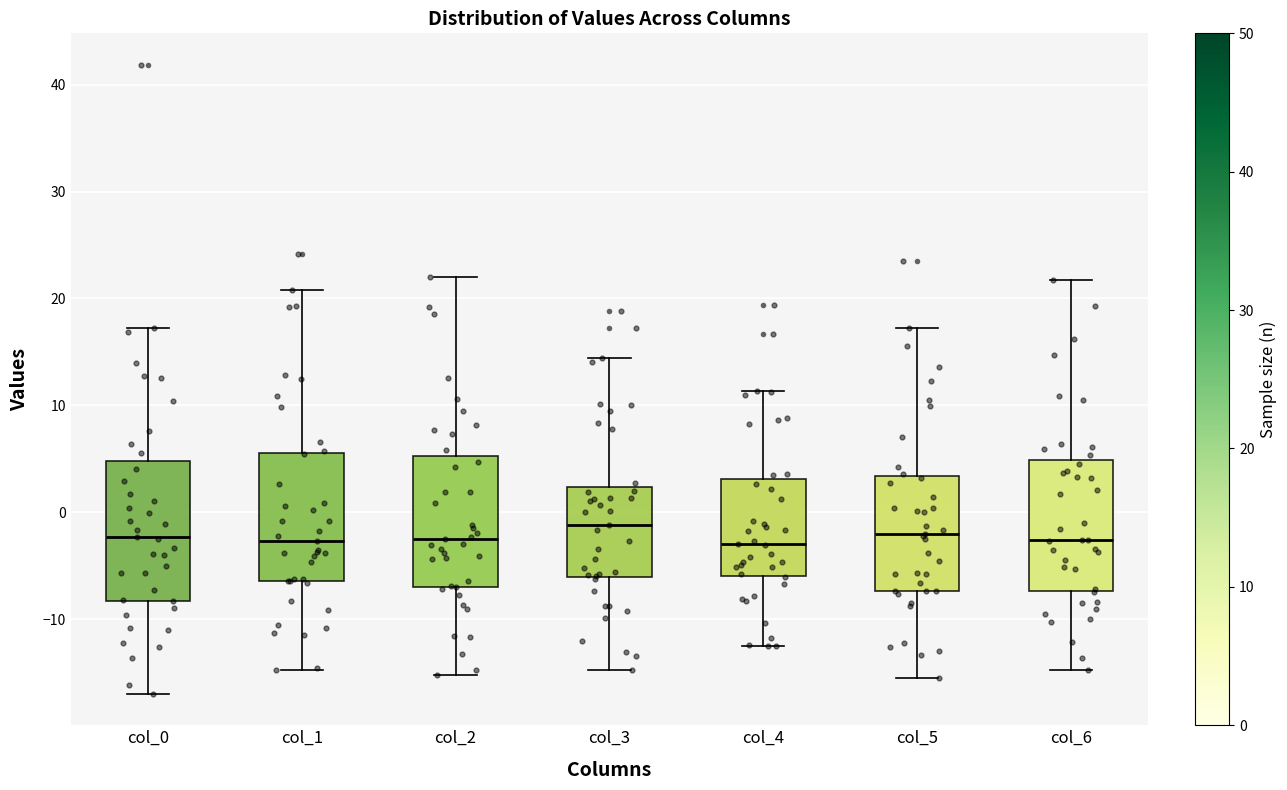

Reading left to right, transcribe this box plot: for each box, give where its median line is, the range the box spans, and where its two whiskers end, as read against the y-axis. The values are not printed on the chart, so give them approximately, as read against the axis.

col_0: median -2, box -8 to 5, whiskers -17 to 17
col_1: median -3, box -6 to 6, whiskers -15 to 21
col_2: median -2, box -7 to 5, whiskers -15 to 22
col_3: median -1, box -6 to 2, whiskers -15 to 14
col_4: median -3, box -6 to 3, whiskers -12 to 11
col_5: median -2, box -7 to 3, whiskers -15 to 17
col_6: median -3, box -7 to 5, whiskers -15 to 22